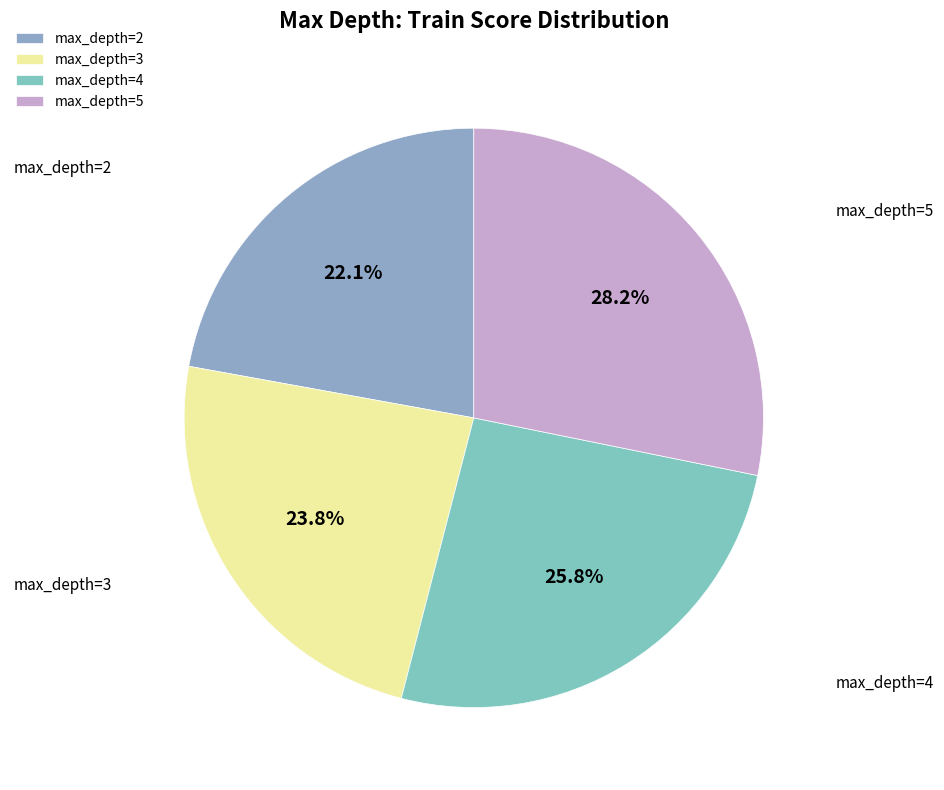

What is the largest slice in the pie chart?

max_depth=5